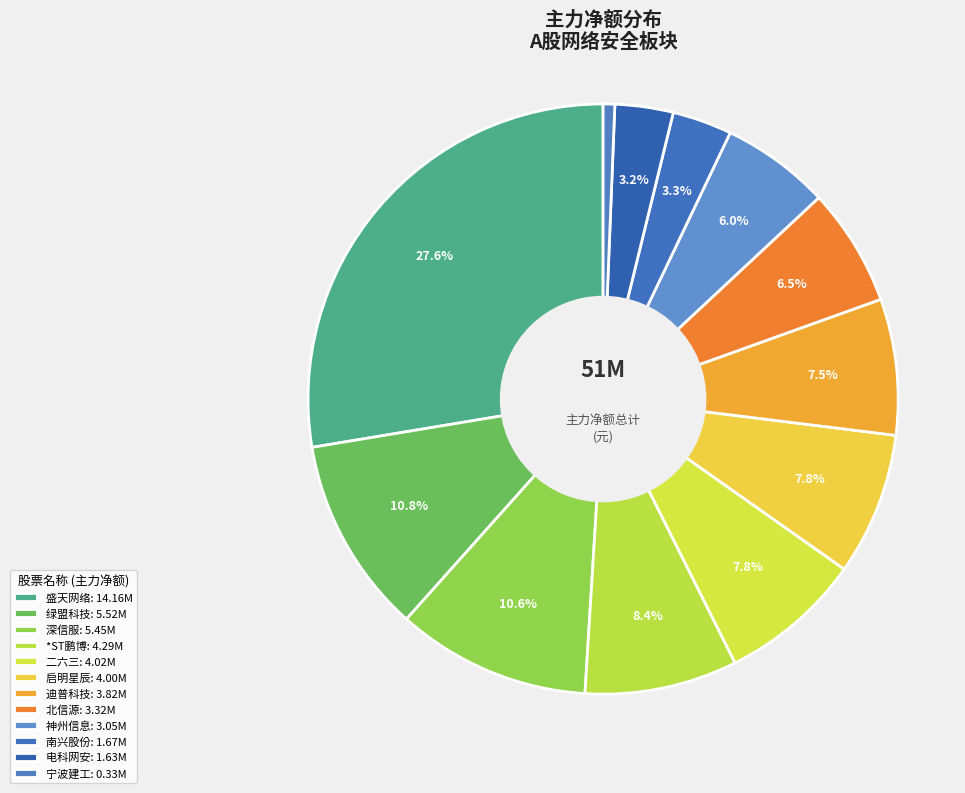

How many slices are in this pie chart?

12